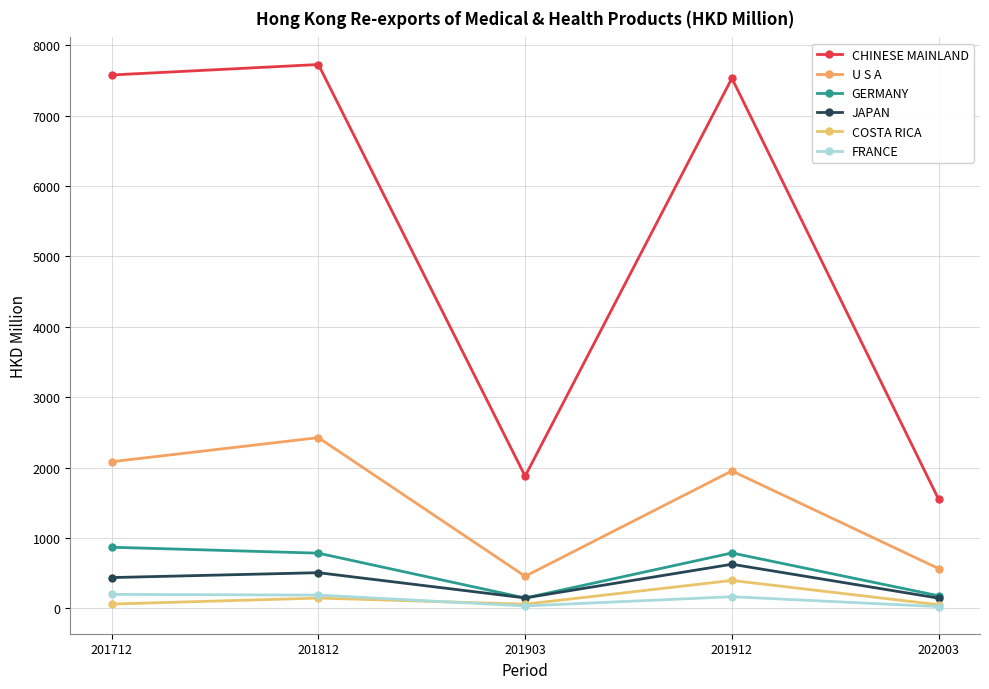

What is the difference between the highest and lowest values at 201812?

7578.9